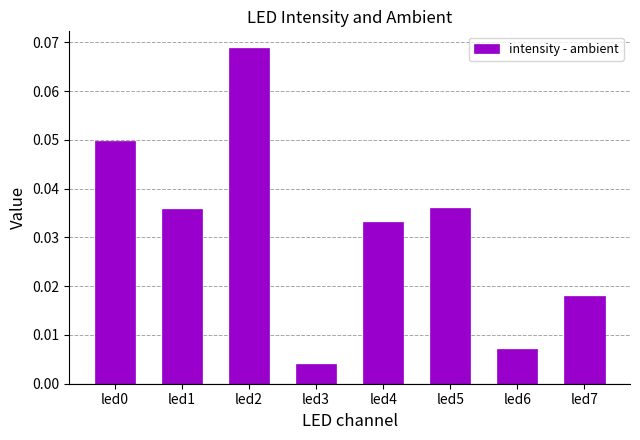

Does the chart contain stacked bars?

No